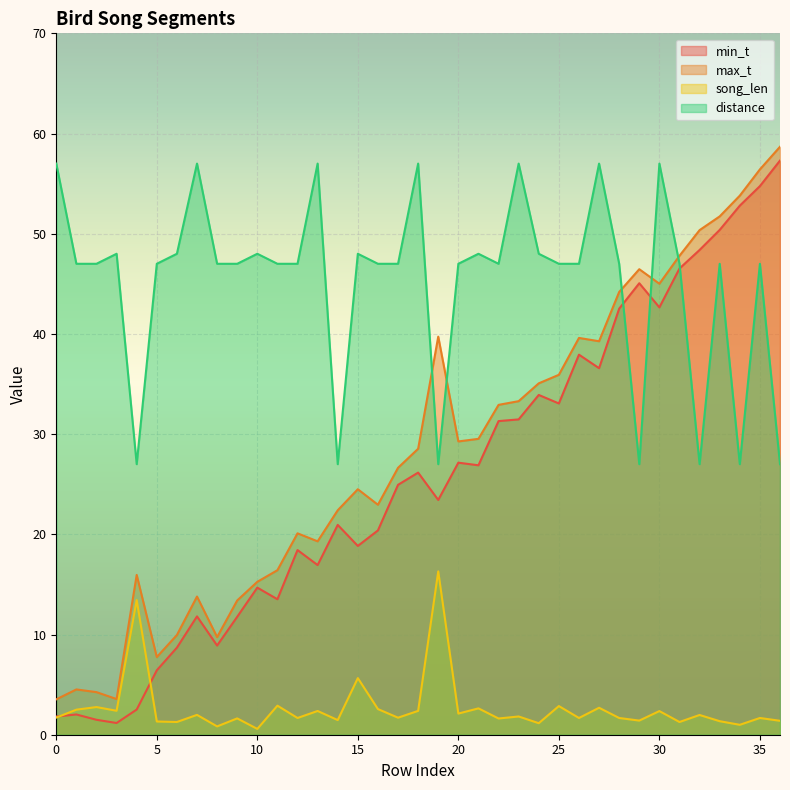

Which label corresponds to the largest value in the chart?

36